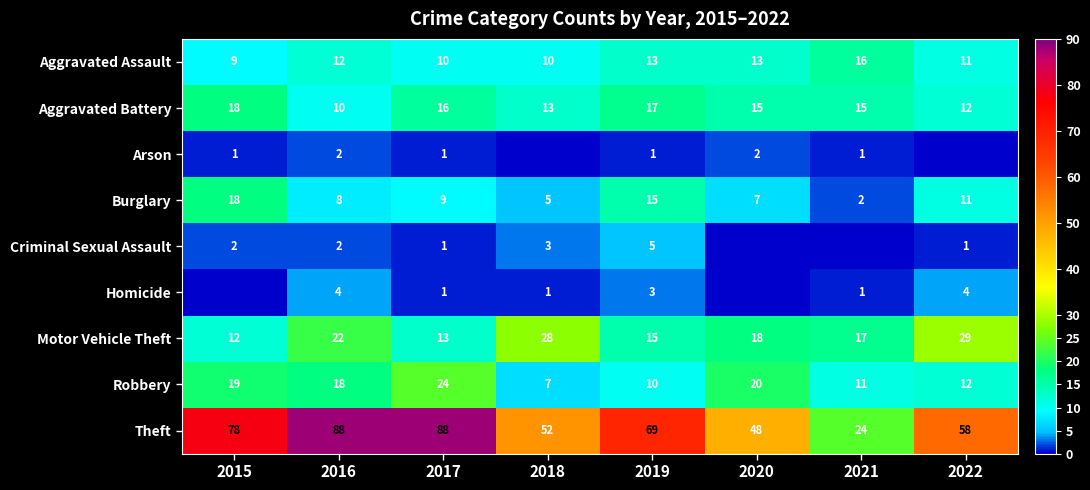

Between 2018 and 2021, which is larger?

2021